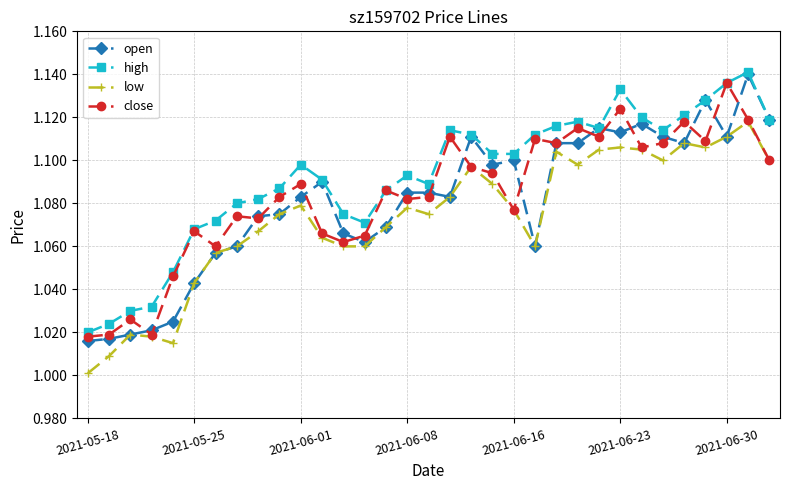

What is the difference between the maximum and second lowest values in the low series?

0.1